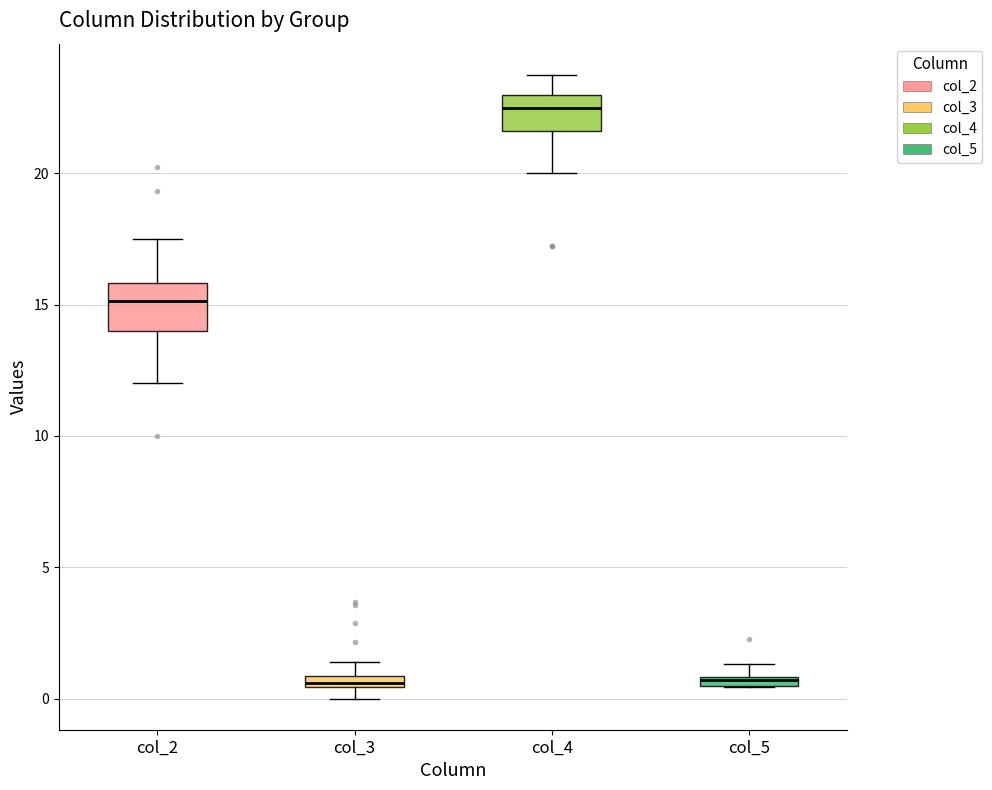

Where is the lower edge of the box for col_3 on the y-axis? The values are not printed on the chart, so give them approximately, as read against the axis.

0.5